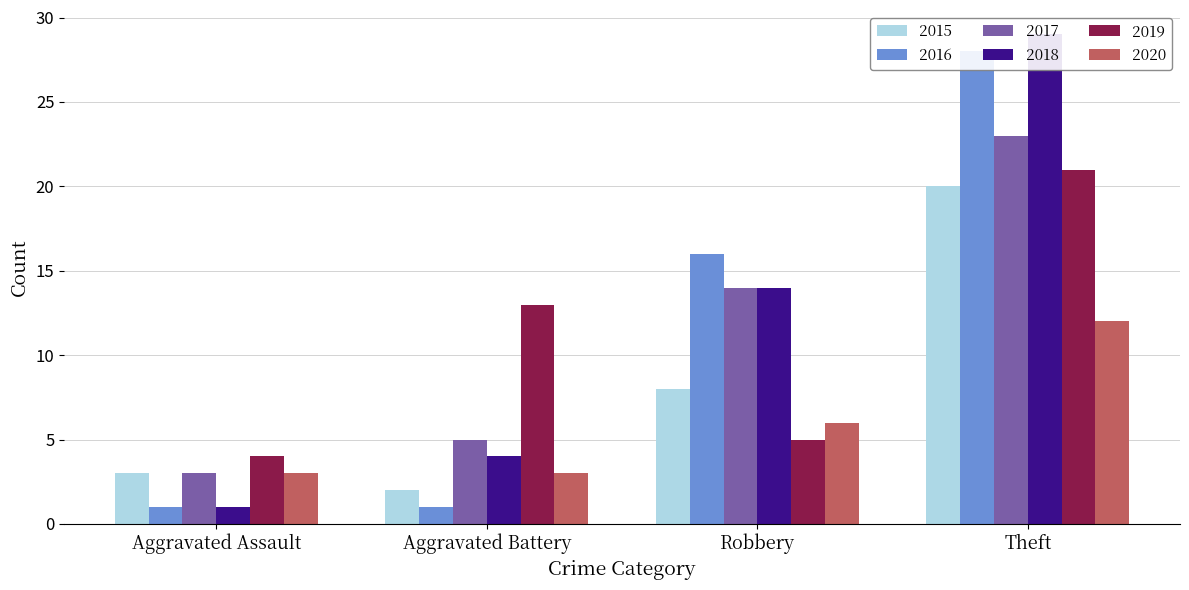

List the labels in order of 2019 value, smallest first.

Aggravated Assault, Robbery, Aggravated Battery, Theft